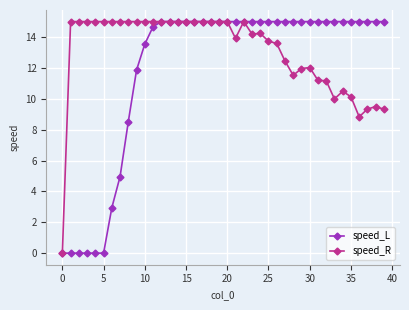

Rank the series by their average value, from highest to lowest.

speed_R, speed_L